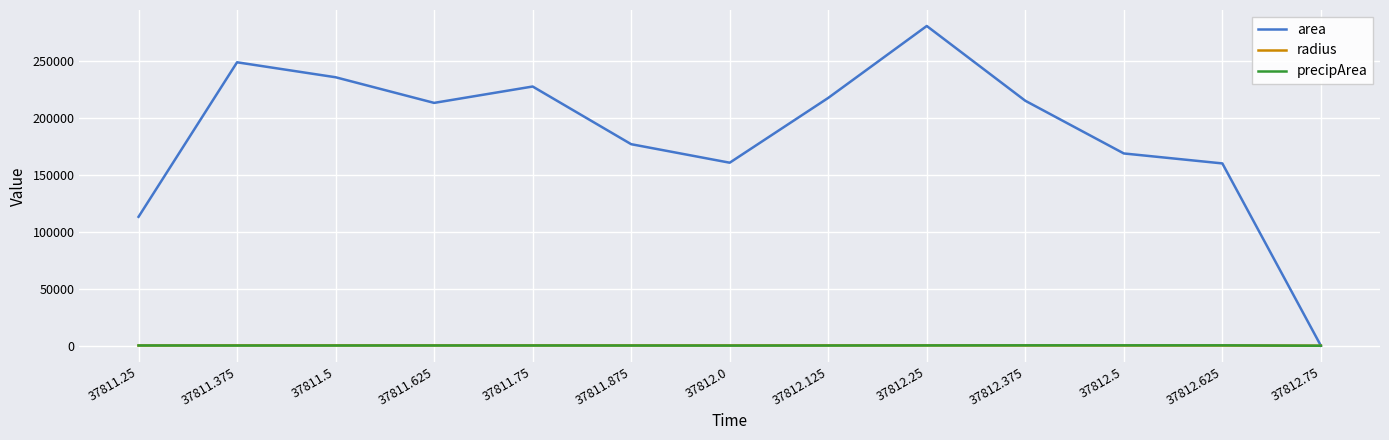

Which series changed the most between 37812.25 and 37812.75?

area